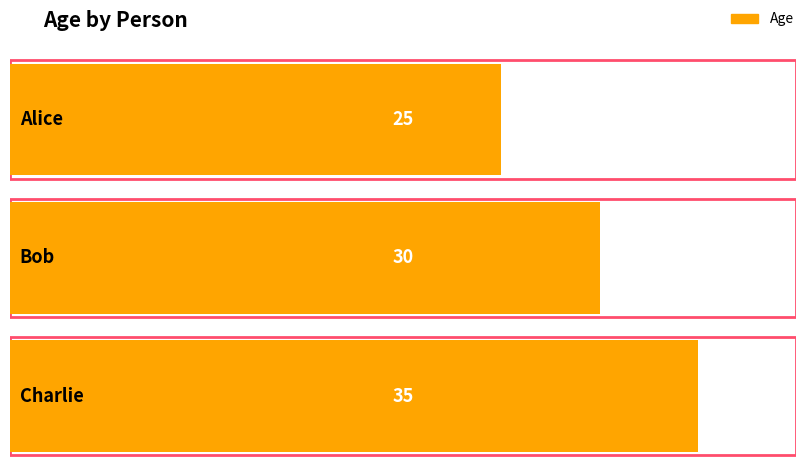

Rank the categories by value from highest to lowest.

Charlie, Bob, Alice